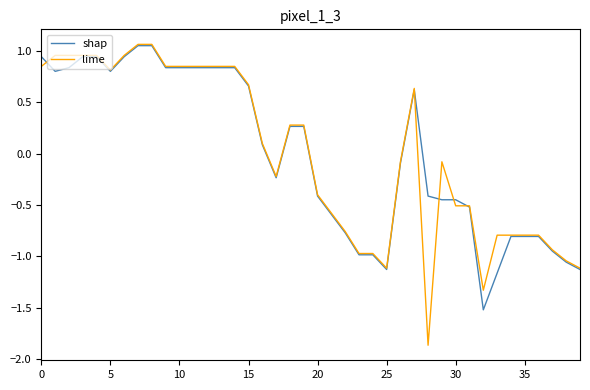

What is the minimum value for shap?

-1.5